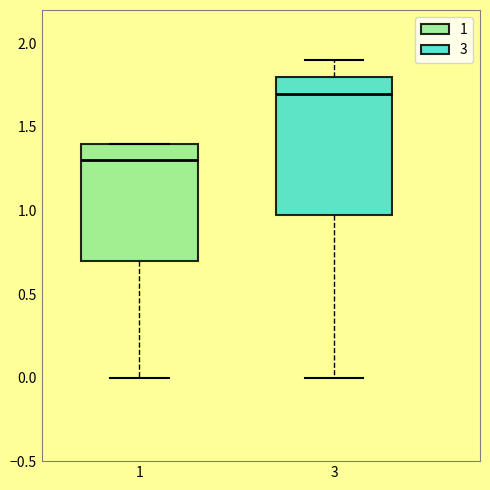

Where is the upper edge of the box at x = 3 on the y-axis? The values are not printed on the chart, so give them approximately, as read against the axis.

1.8